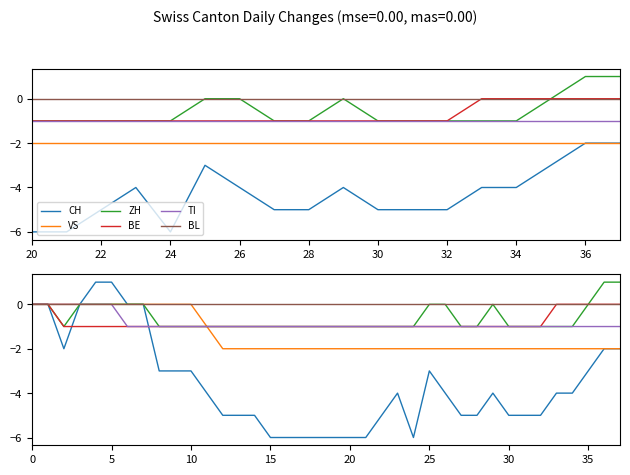

What is the difference between the highest and lowest values at 31?

5